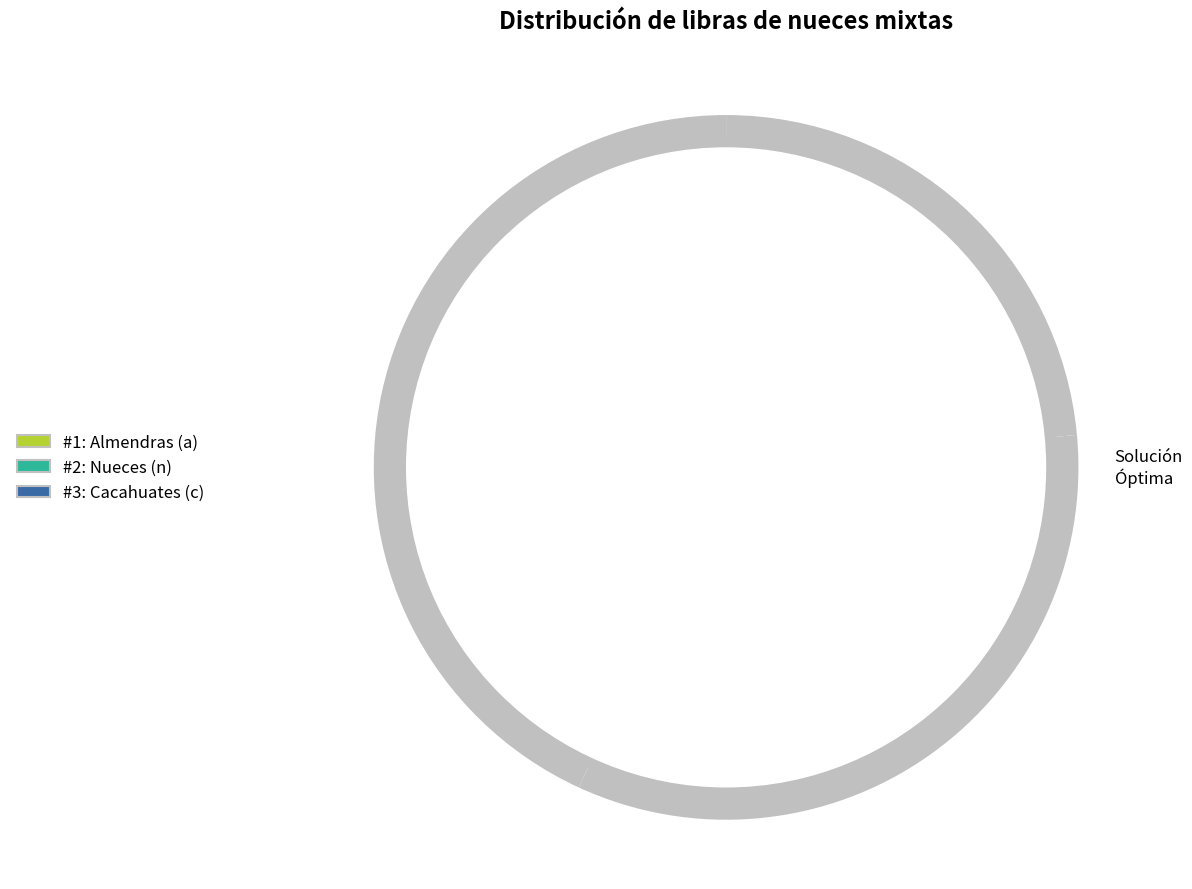

To the nearest percent, what is the difference between the Nueces (n) and Almendras (a) slice percentages?

10%